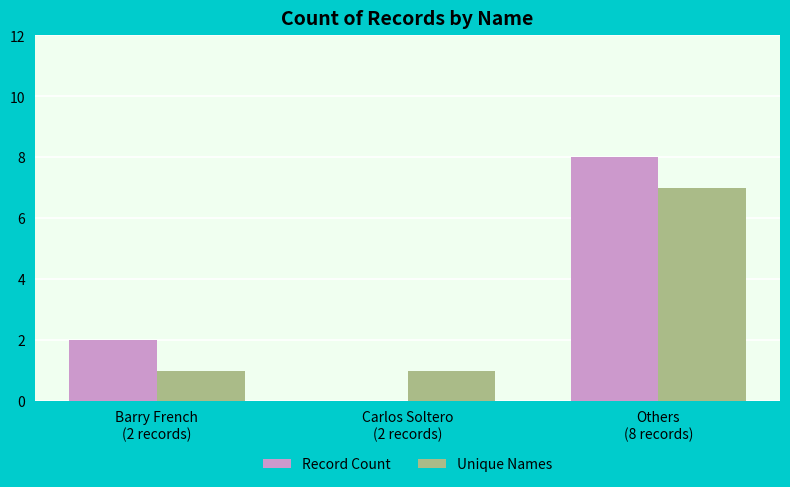

What is the highest value of the Unique Names series?

7